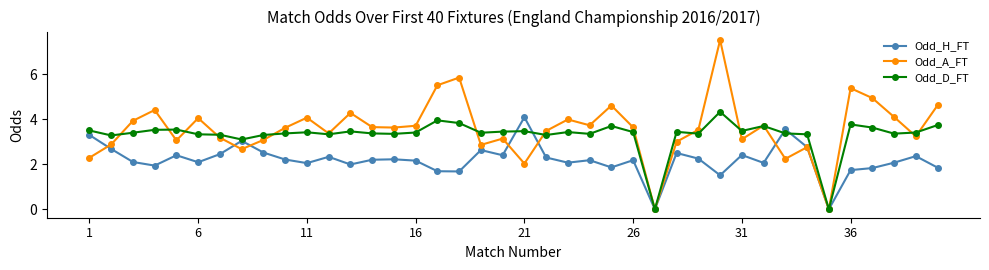

Which series ends up on top after the final intersection of Odd_D_FT and Odd_H_FT?

Odd_D_FT